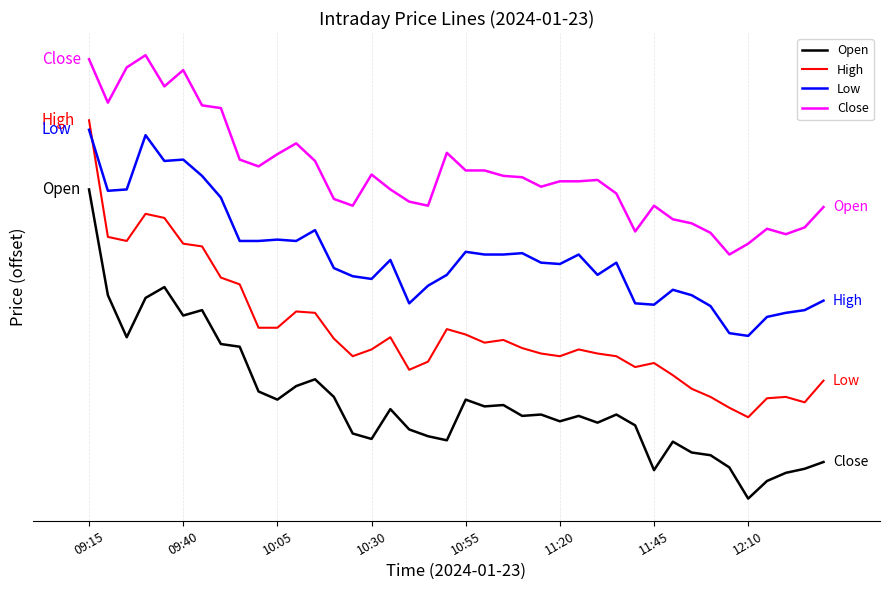

Is this an area chart (filled region under the line)?

No